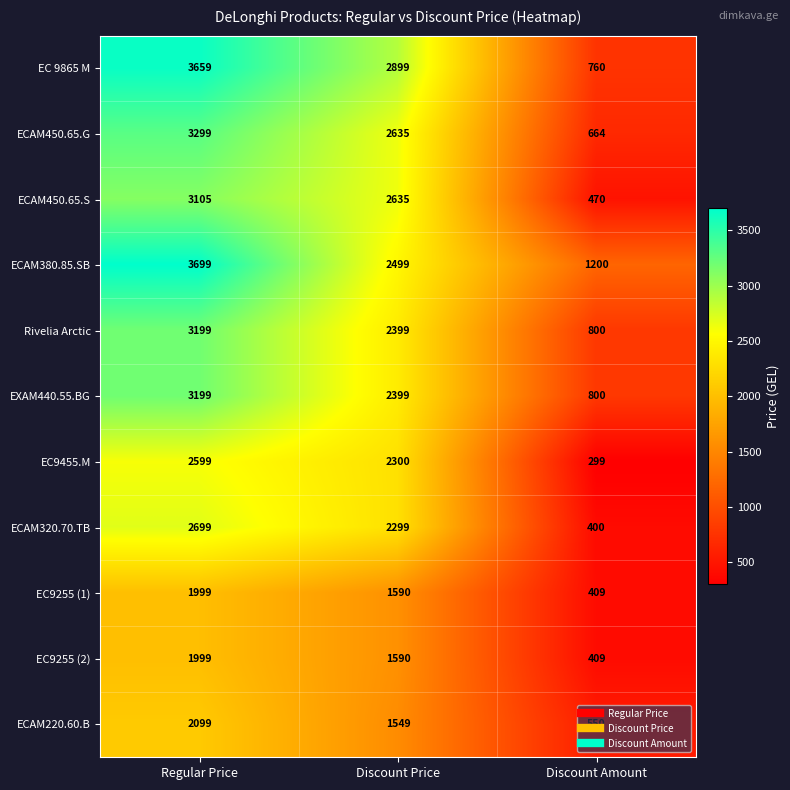

Read the EC 9865 M value at Discount Amount.

760